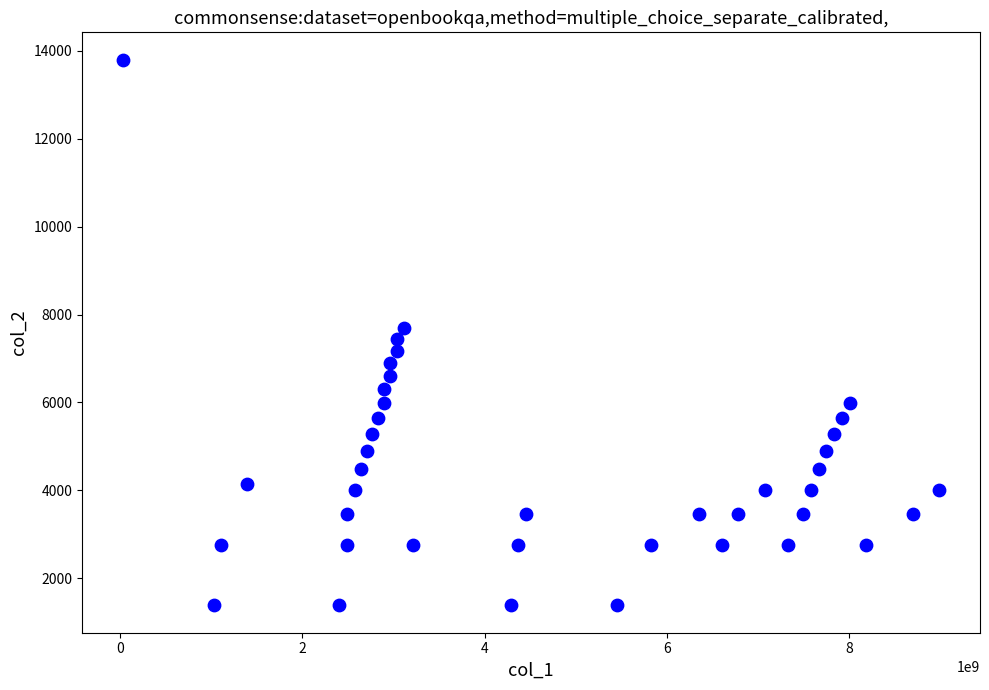

What is the range of Y values (max minus min)?

12420